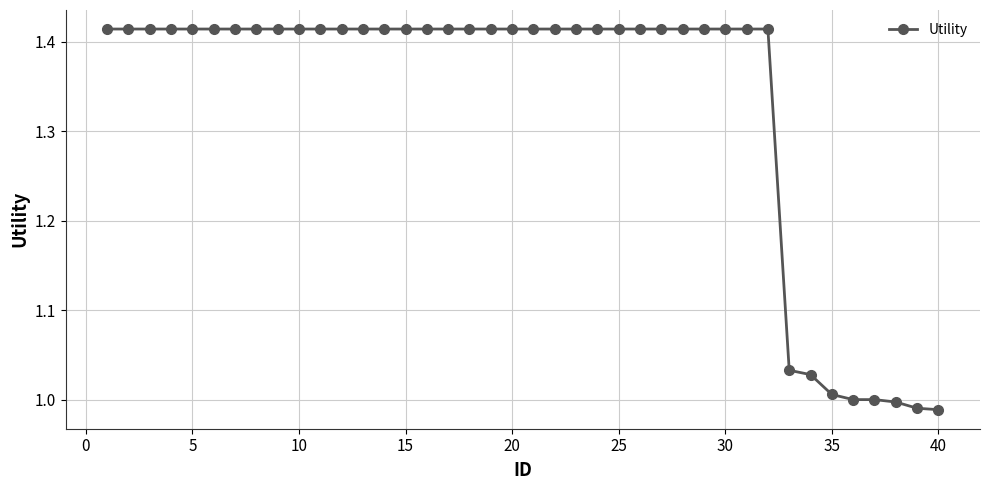

What is the average value?

1.3